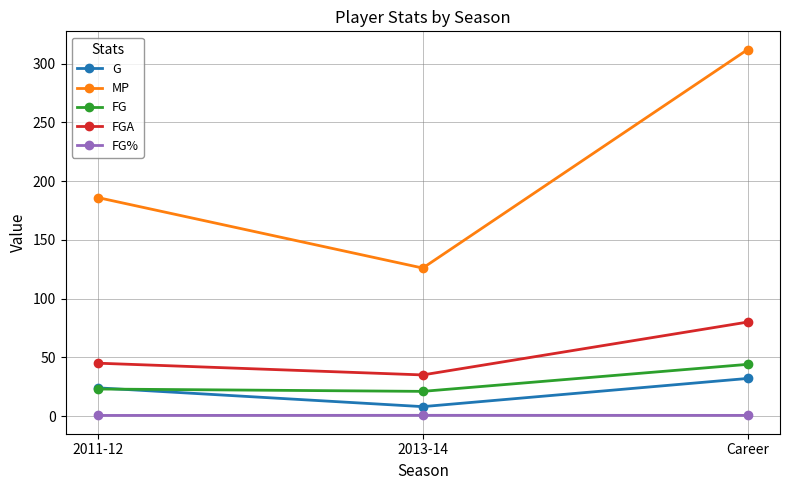

At which category is the sum across all series the highest?

Career